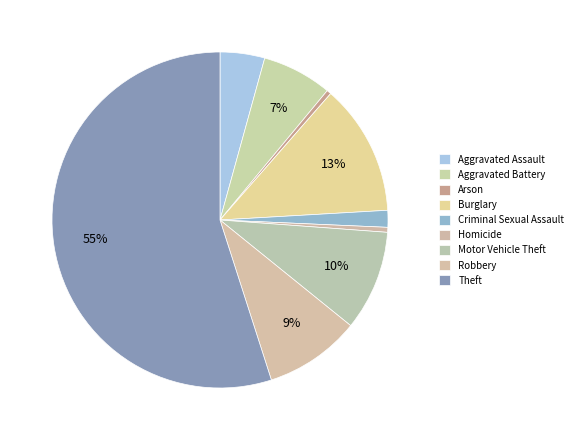

Count the number of slices in the pie.

9